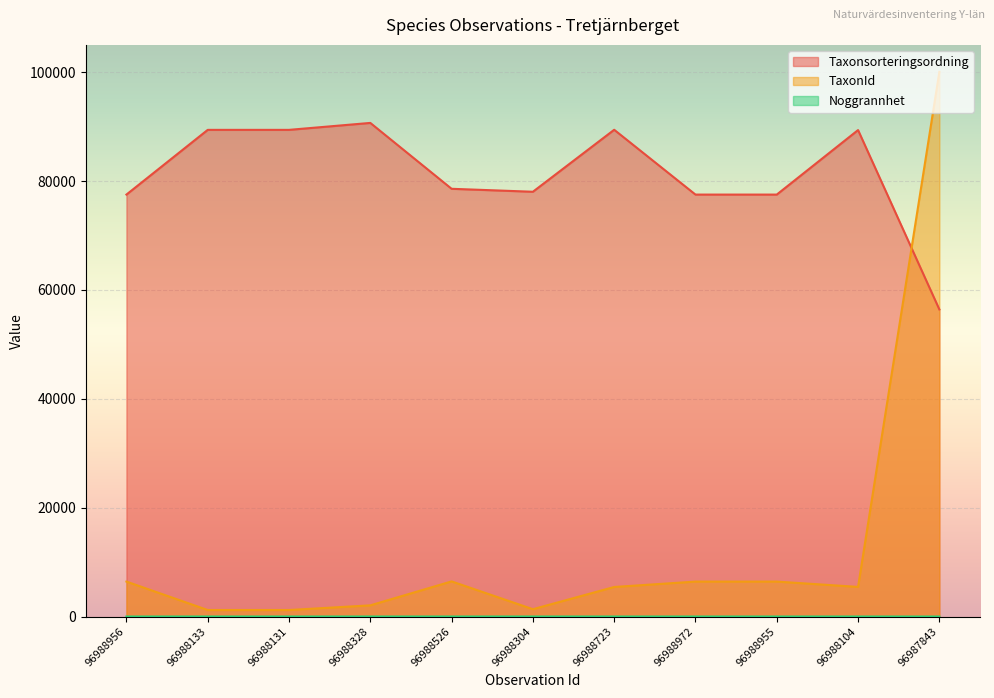

Rank the series at 96988956 from lowest to highest value.

Noggrannhet, TaxonId, Taxonsorteringsordning